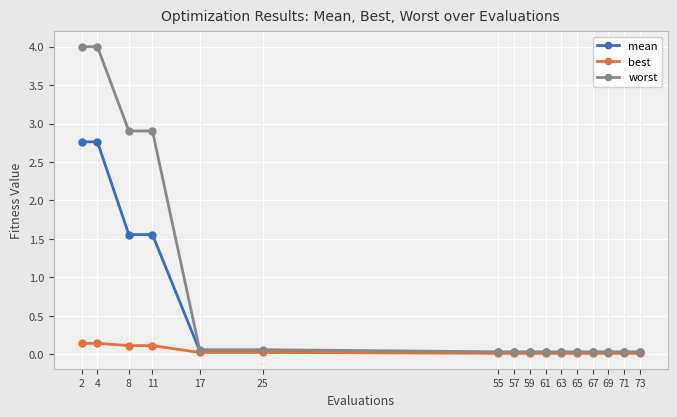

True or false: worst has a value of 5.4 at 2.

False